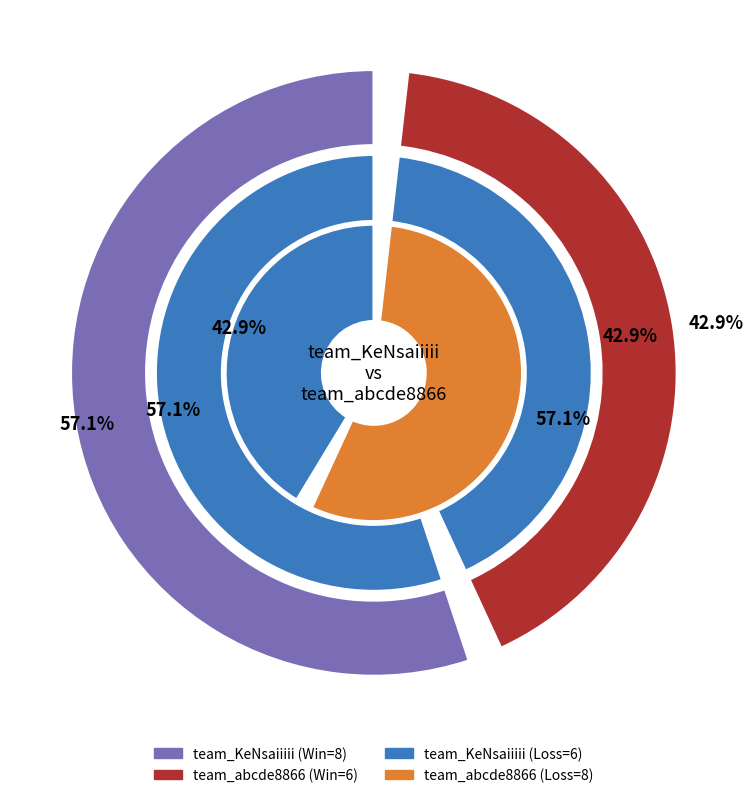

To the nearest percent, what is the difference between the largest and smallest slice percentages?

14%